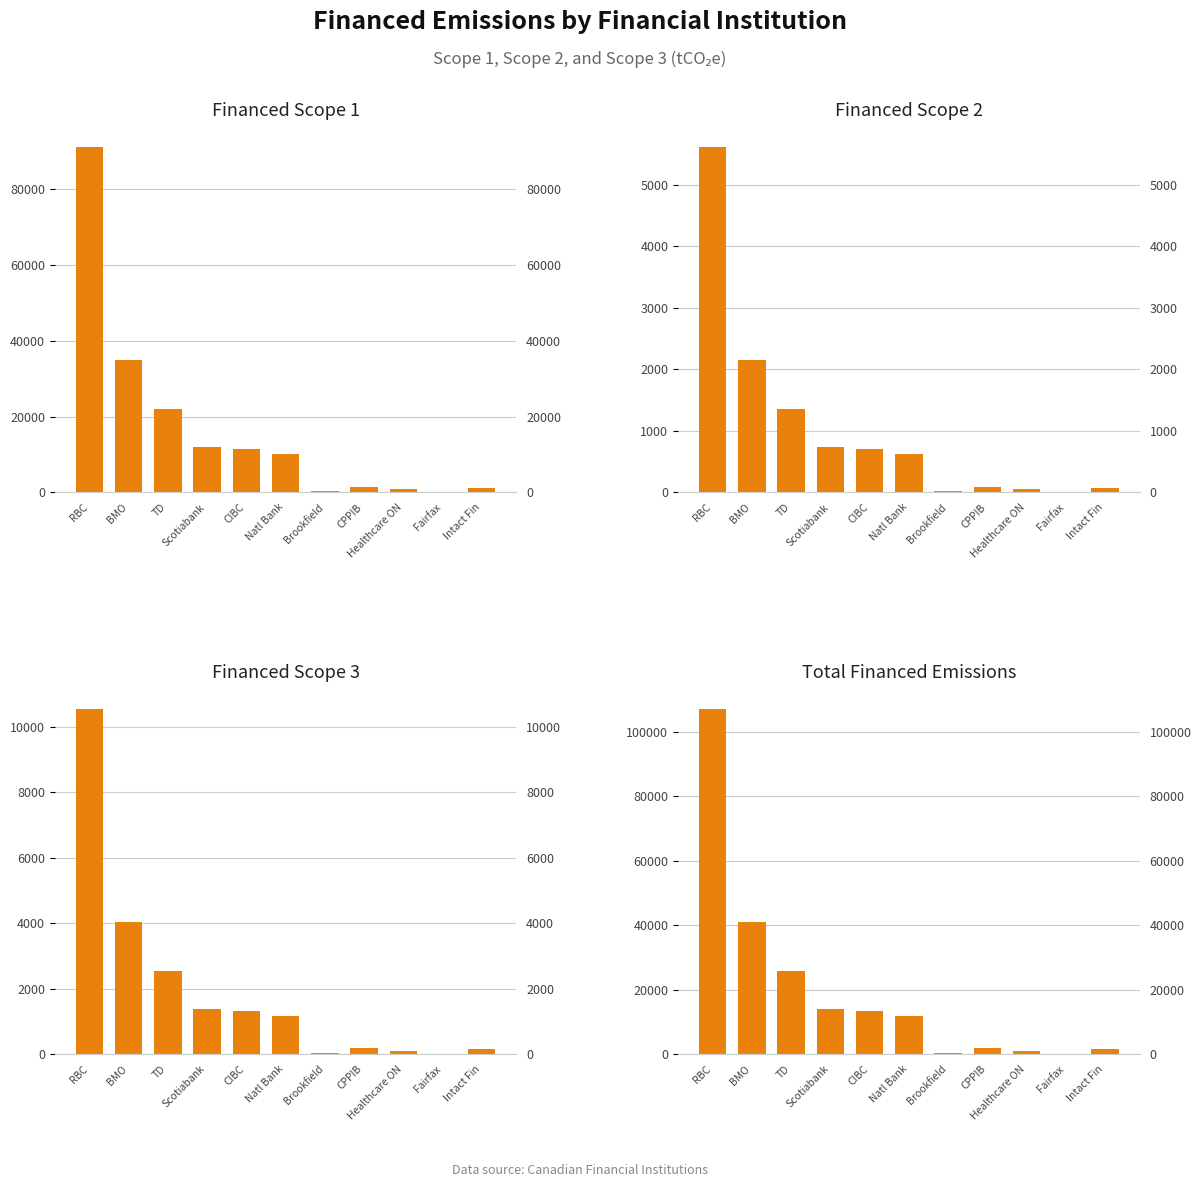

Rank the categories by Financed Scope 1 value from highest to lowest.

RBC, BMO, TD, Scotiabank, CIBC, Natl Bank, CPPIB, Intact Fin, Healthcare ON, Brookfield, Fairfax